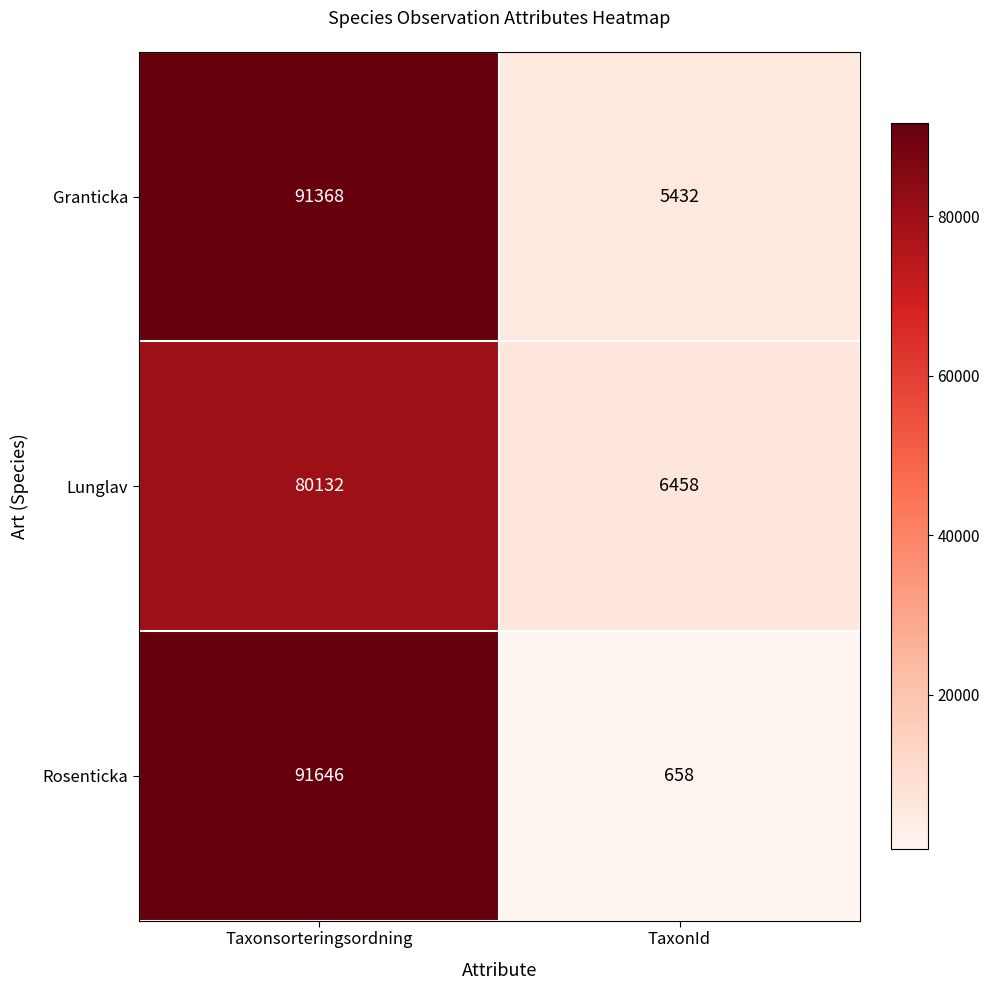

What is the greatest value displayed?

91646